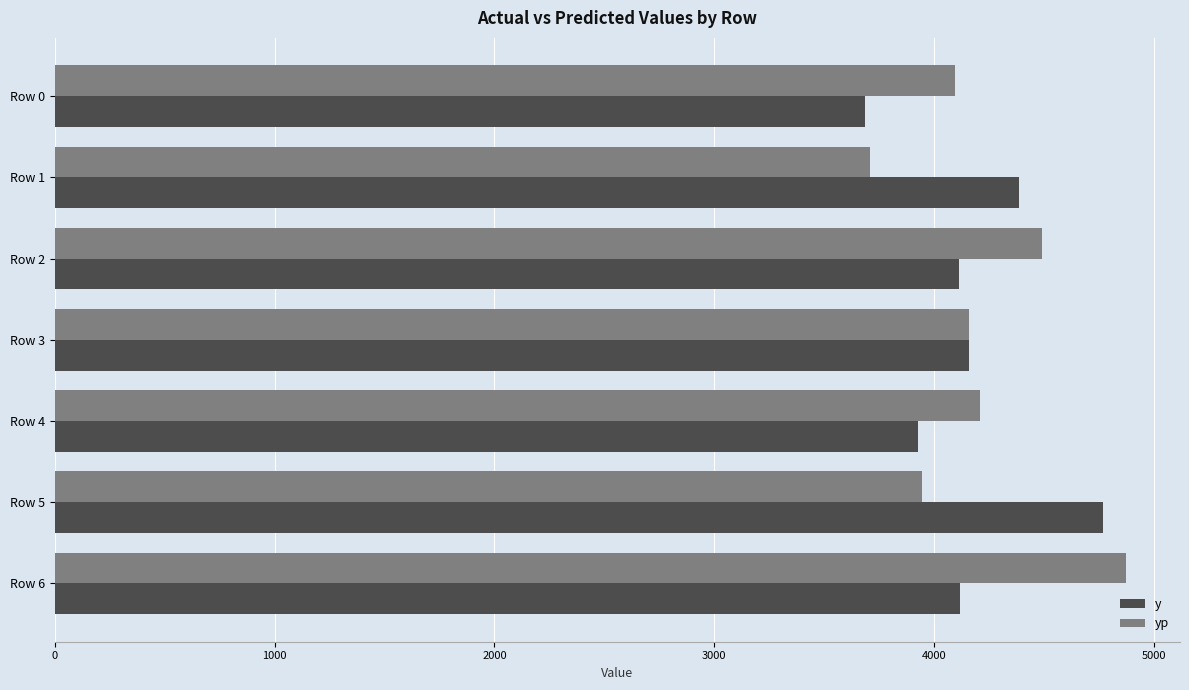

List the series in order of their peak value, highest first.

yp, y